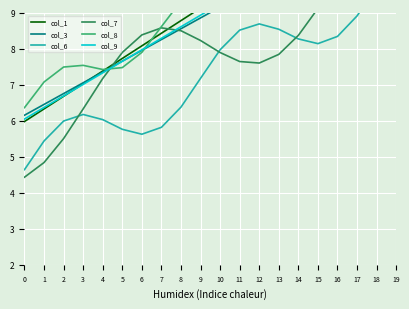

True or false: col_6 and col_9 cross at least once.

False